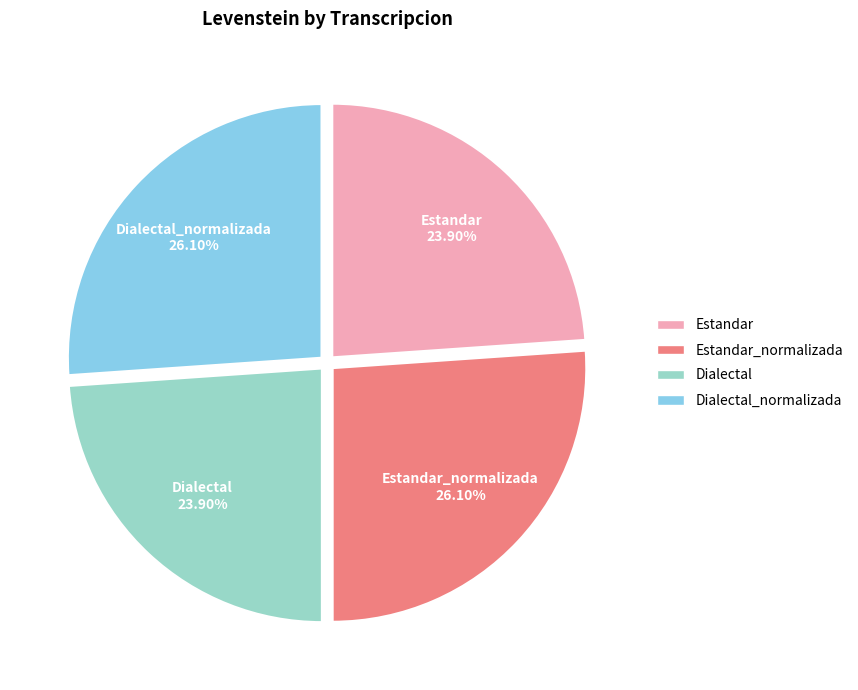

What is the ratio of the value at Estandar to the value at Estandar_normalizada?

0.9